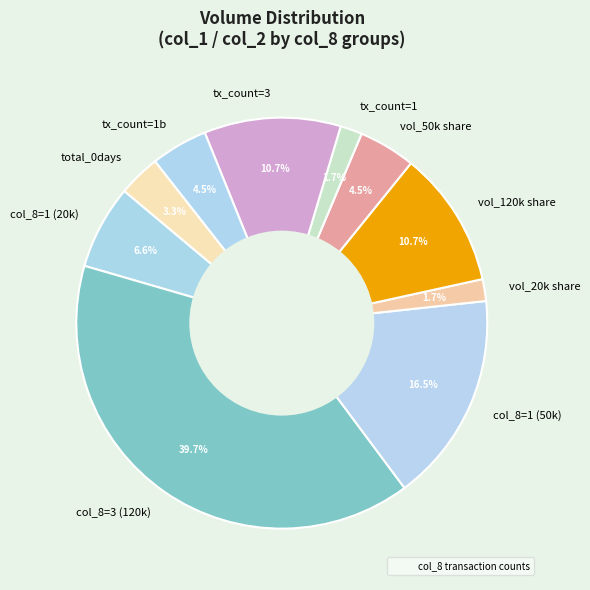

Does vol_50k share account for over 50% of the chart?

No